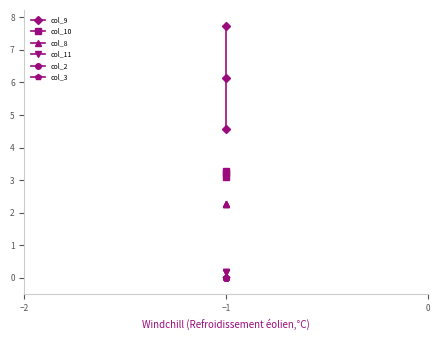

What are all the series names shown in the legend?

col_9, col_10, col_8, col_11, col_2, col_3